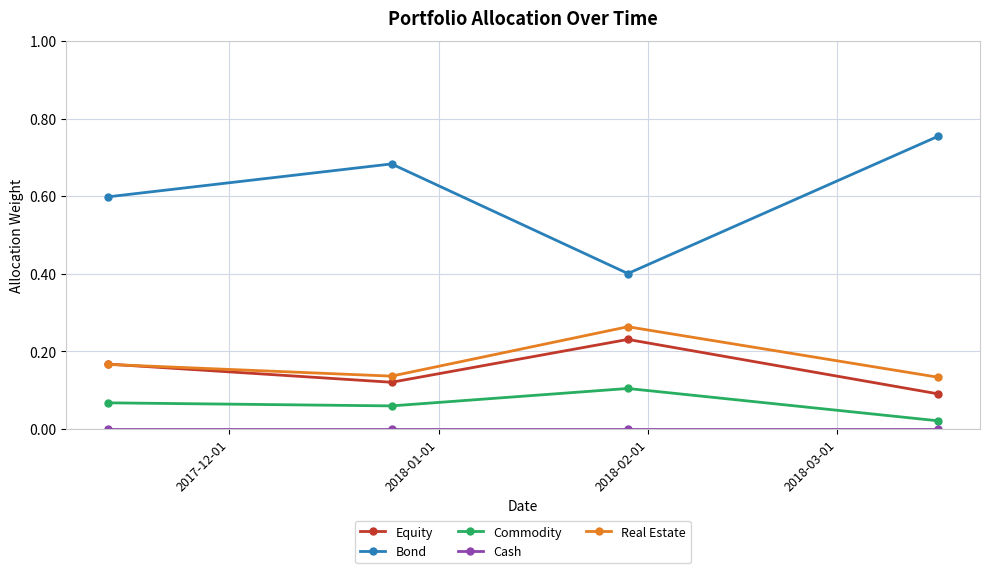

How many lines are shown in the chart?

5